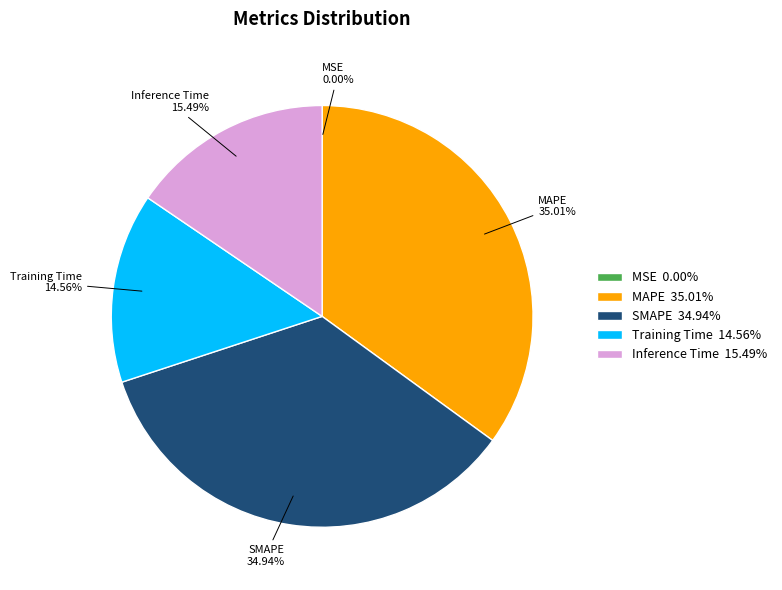

Which has a higher value, Inference Time 15.49% or SMAPE 34.94%?

SMAPE 34.94%